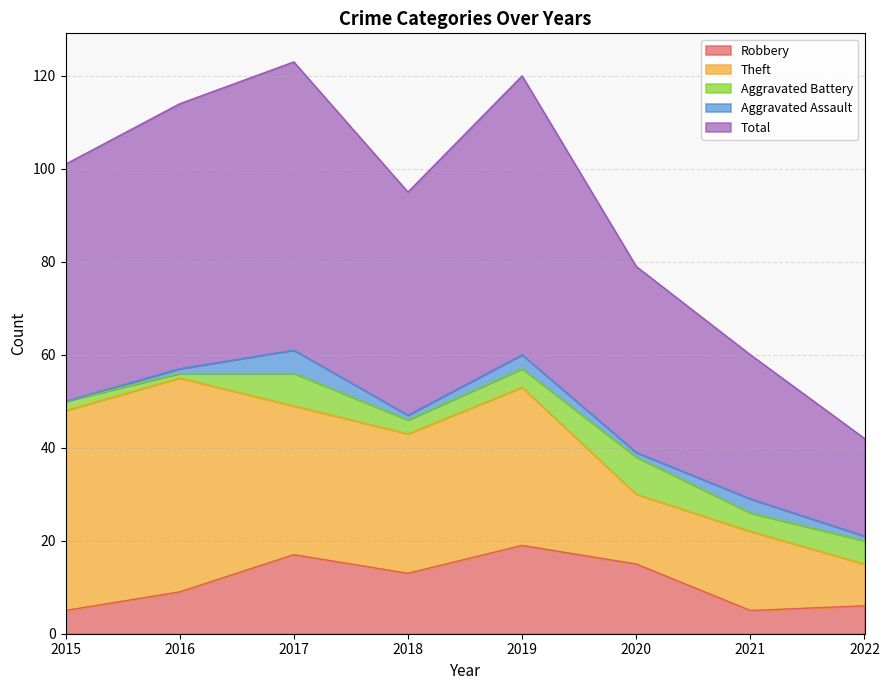

At how many categories does at least one series exceed 19?

8